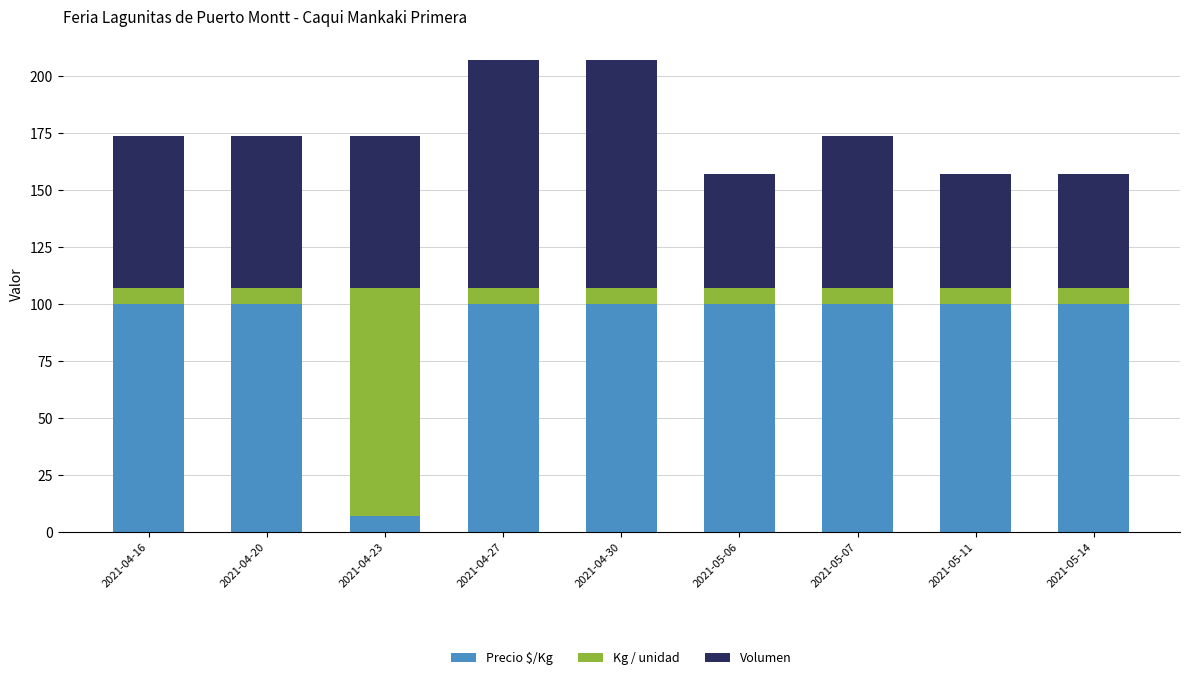

What are all the series names shown in the legend?

Precio $/Kg, Kg / unidad, Volumen